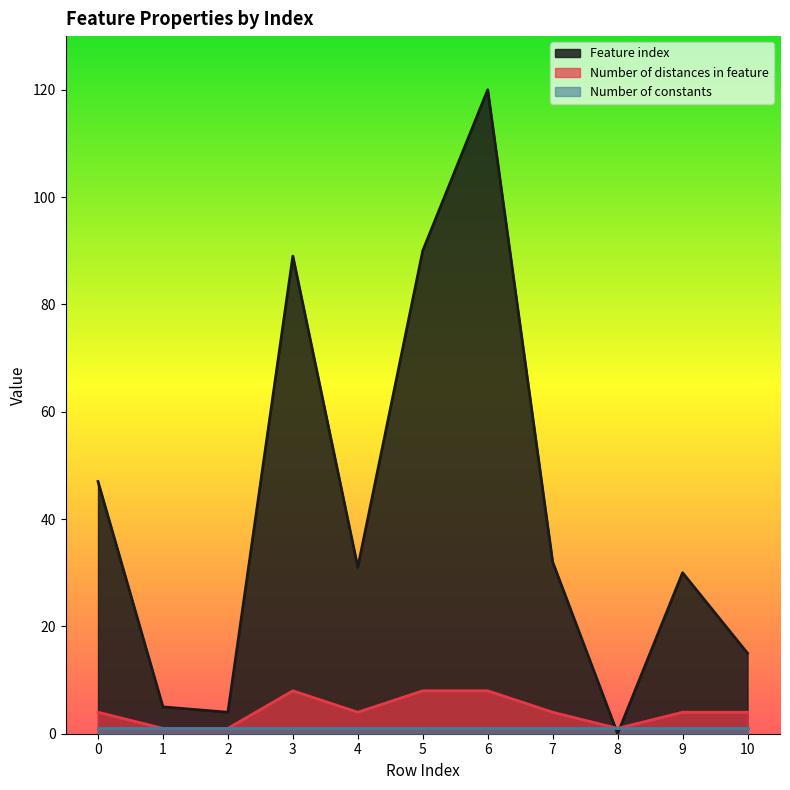

Which series has the widest spread of values?

Feature index